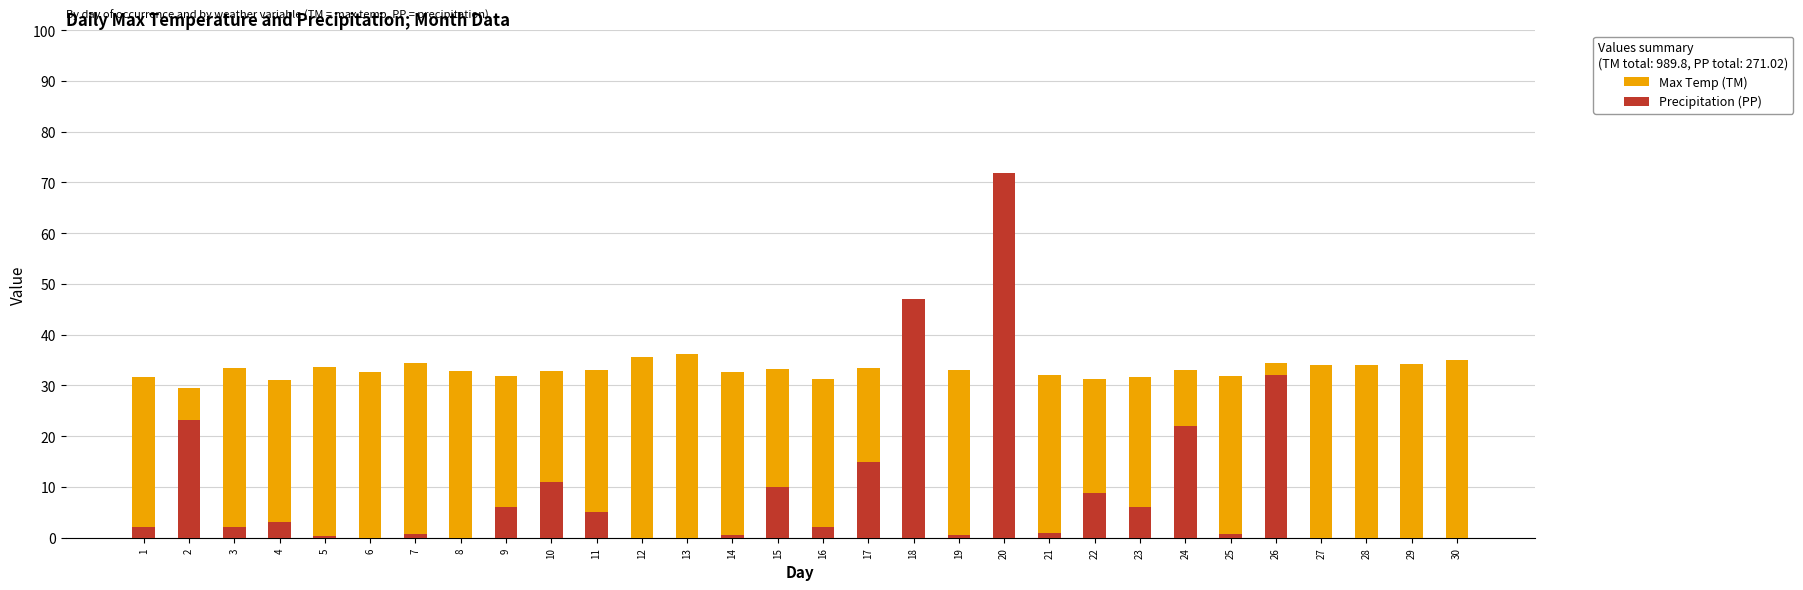

What is the highest value of the Precipitation (PP) series?

71.9